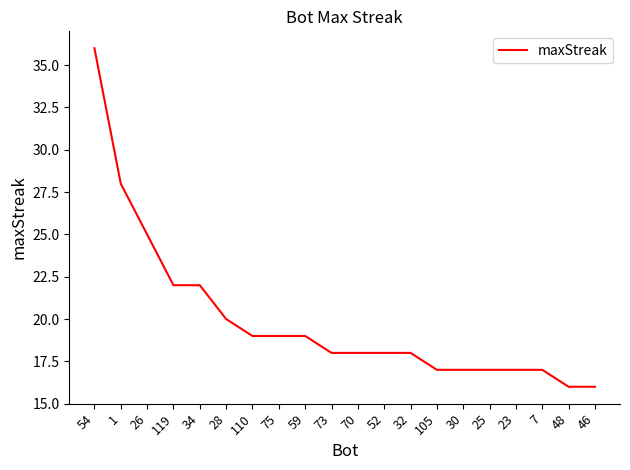

The chart shows a value of 16 at 48. True or false?

True